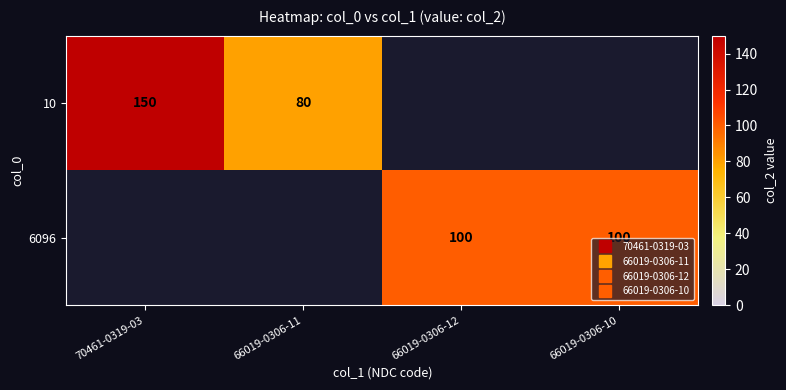

List the series in order of their peak value, highest first.

10, 6096